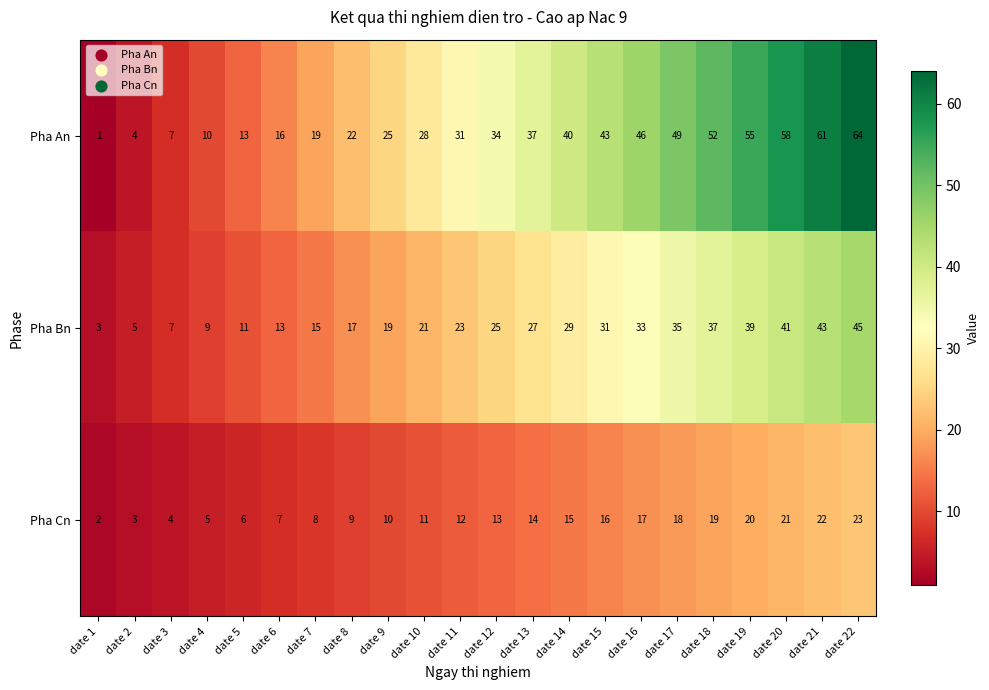

Rank the series by their average value, from highest to lowest.

Pha An, Pha Bn, Pha Cn